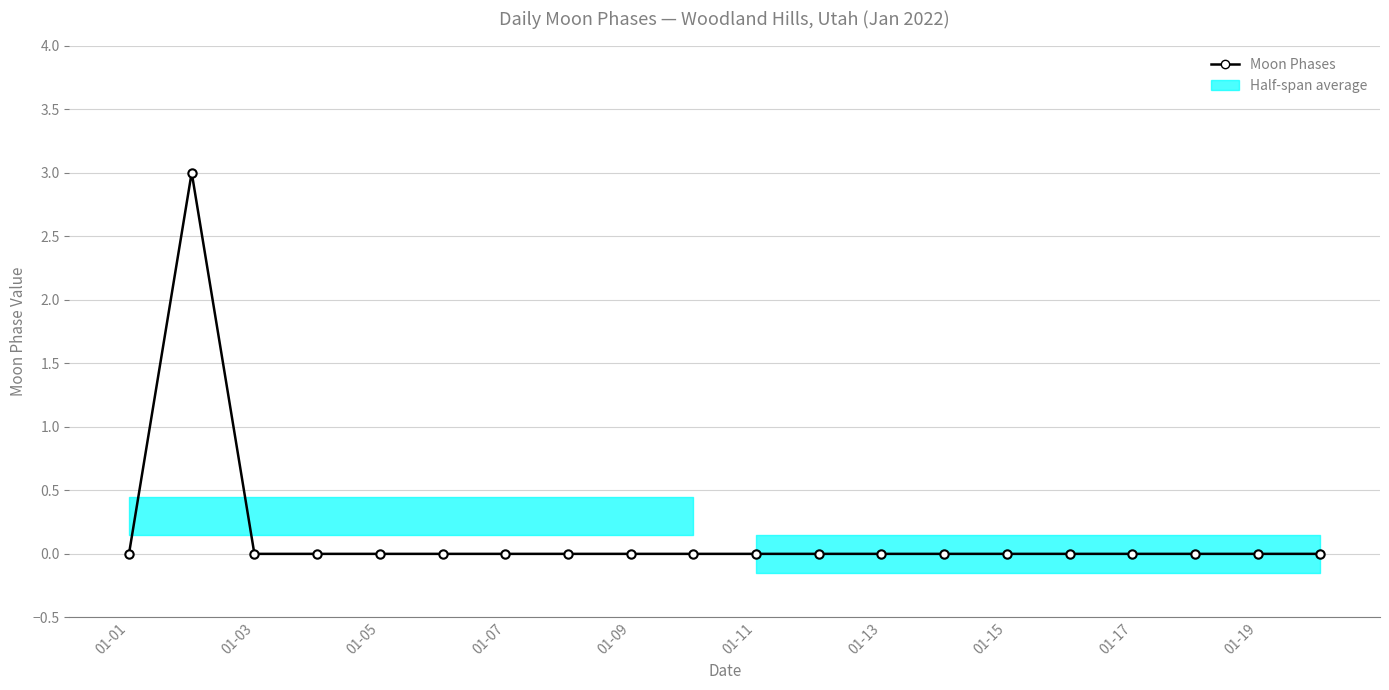

How many positive values are there?

1